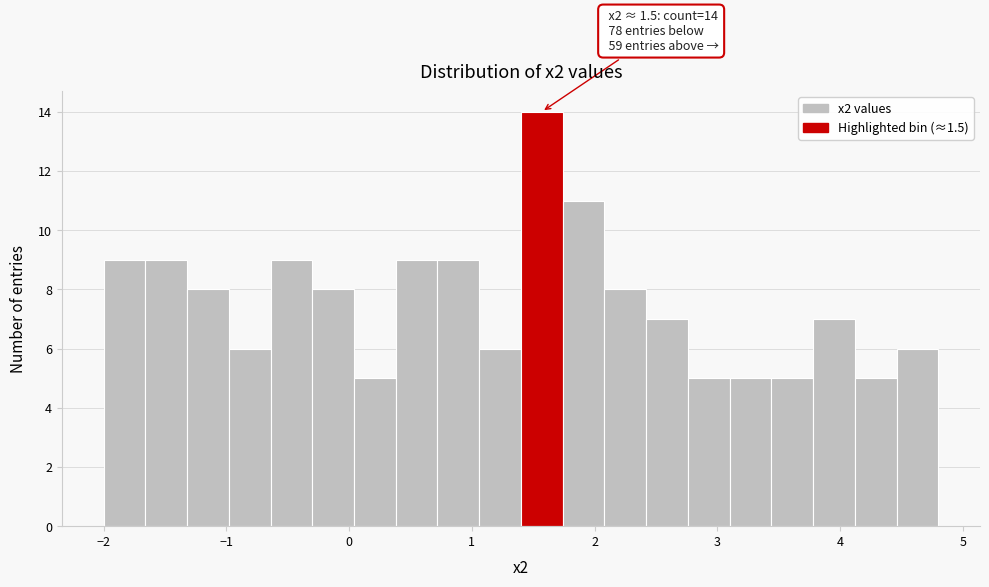

Around what value on the x-axis is the tallest bar? Give the approximate position of its centre, as read against the axis.

1.6